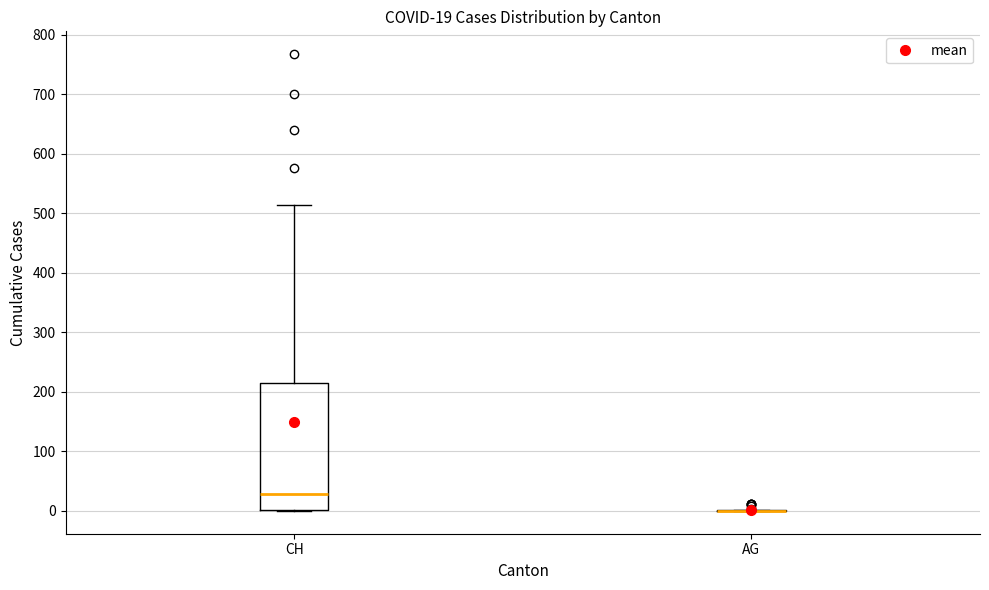

Which box is the tallest, from its lower edge to its upper edge?

CH